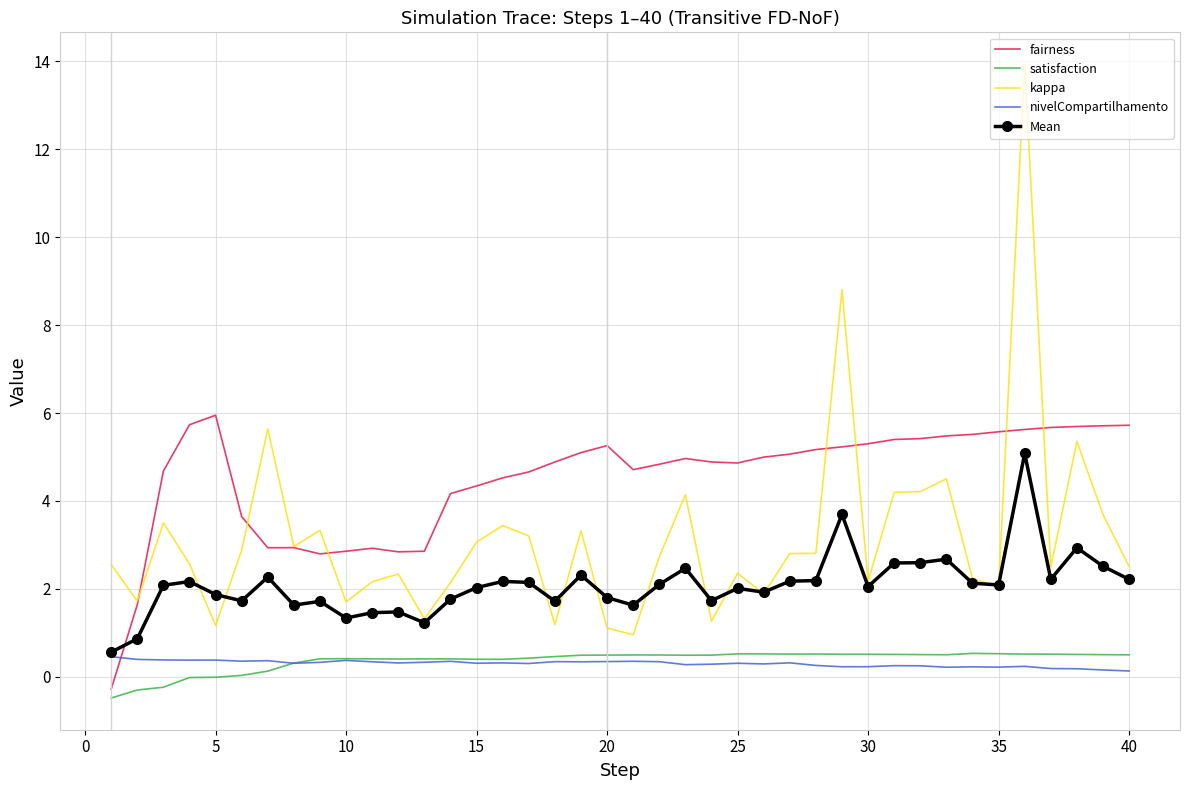

True or false: Mean has more than 2 points higher than both neighbors.

True